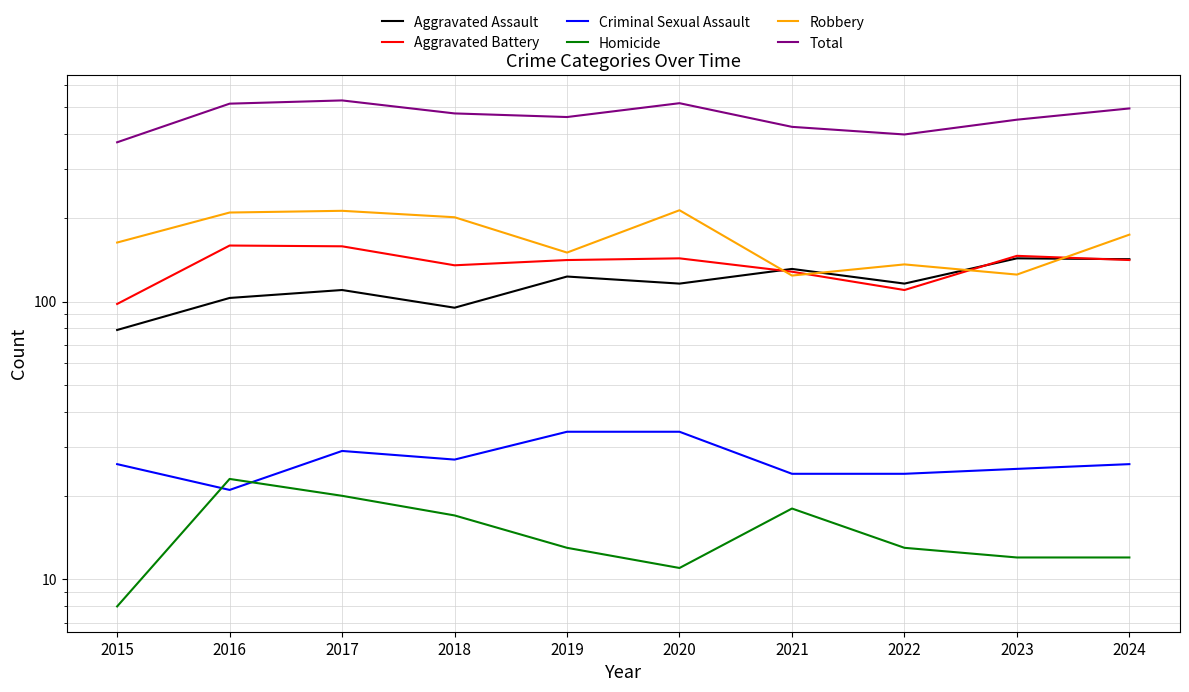

True or false: Total and Aggravated Battery cross at least once.

False